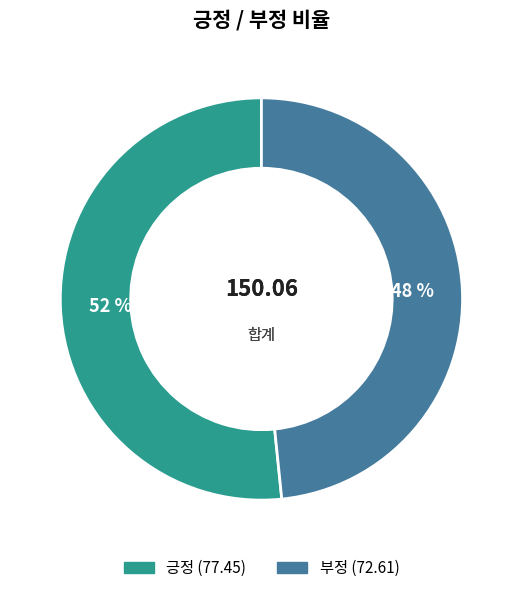

The 긍정 slice represents 61% of the pie. True or false?

False